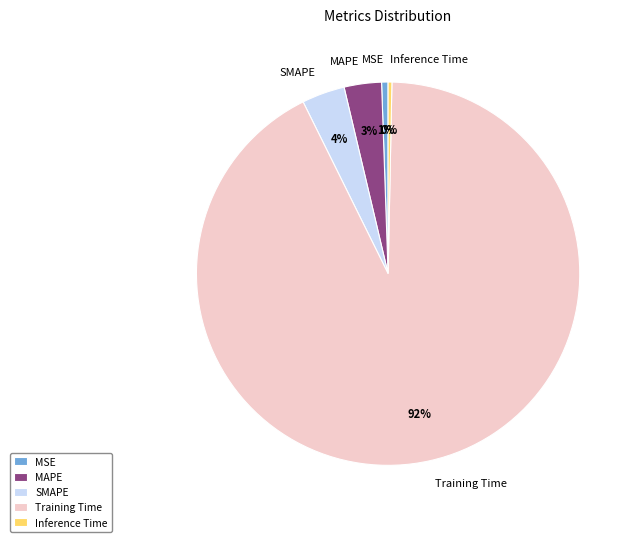

Which has a higher value, MSE or MAPE?

MAPE